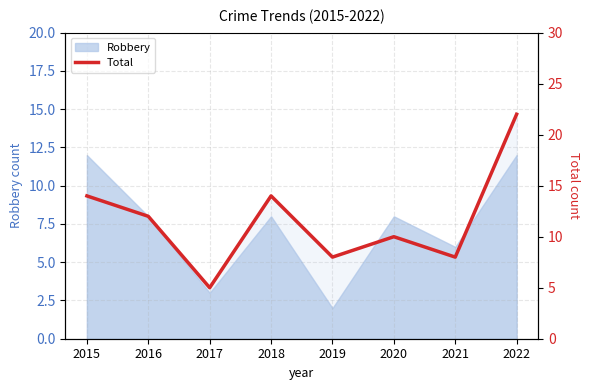

Between 2022 and 2016, which is larger?

2022